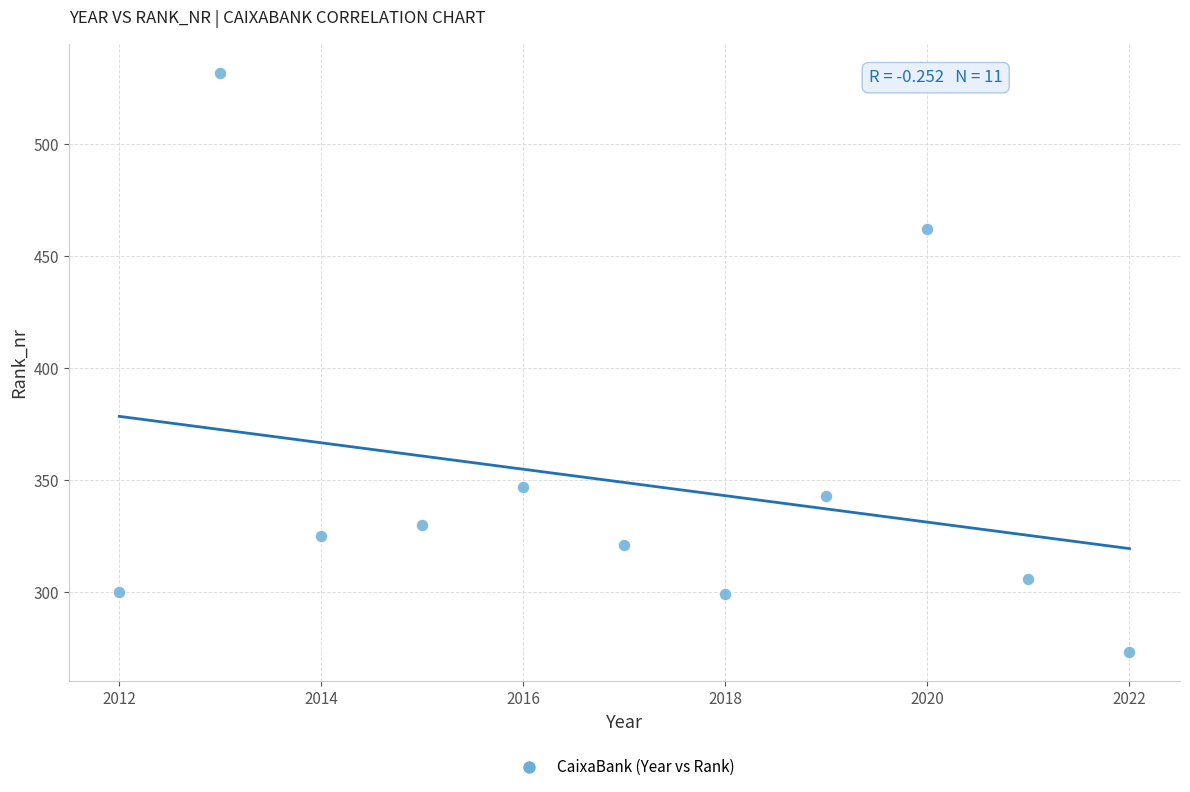

What is the range of Y values (max minus min)?

259